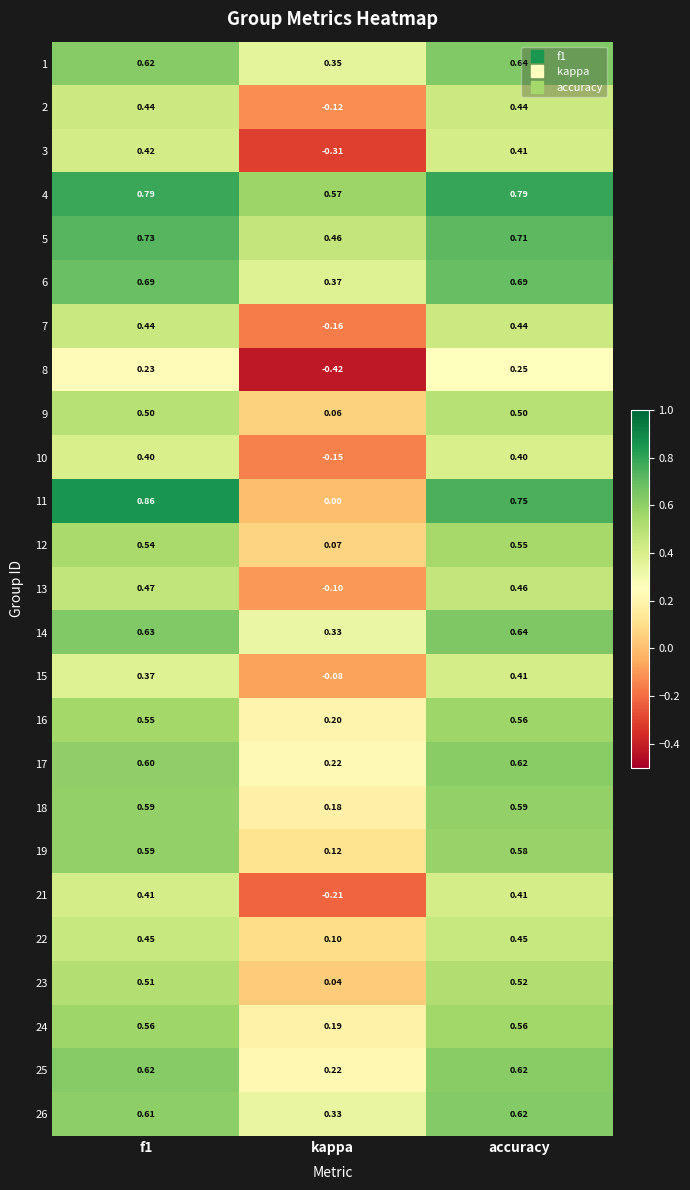

Which category has the lowest value in the 2 series?

kappa